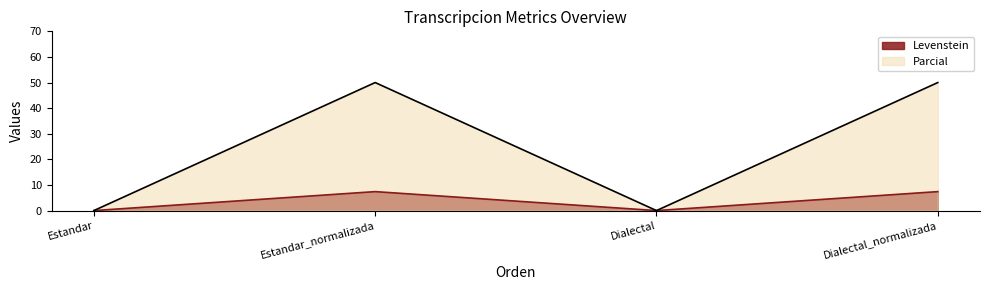

How many interior local valleys does the Levenstein series have?

1